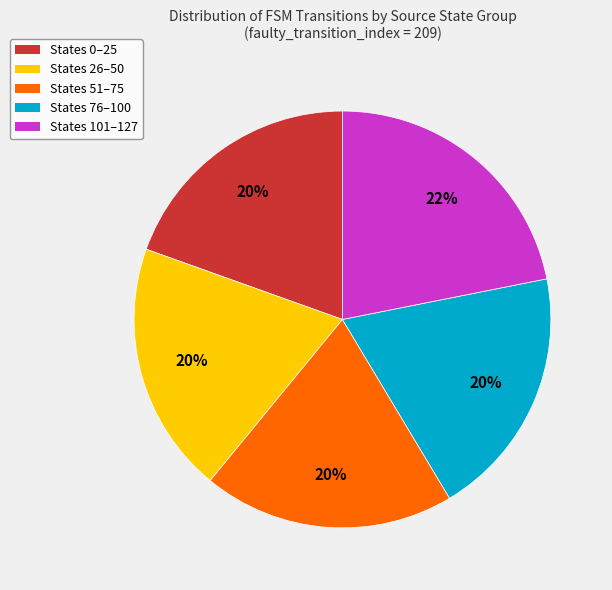

Combined, do States 51–75 and States 26–50 account for over 50%?

No